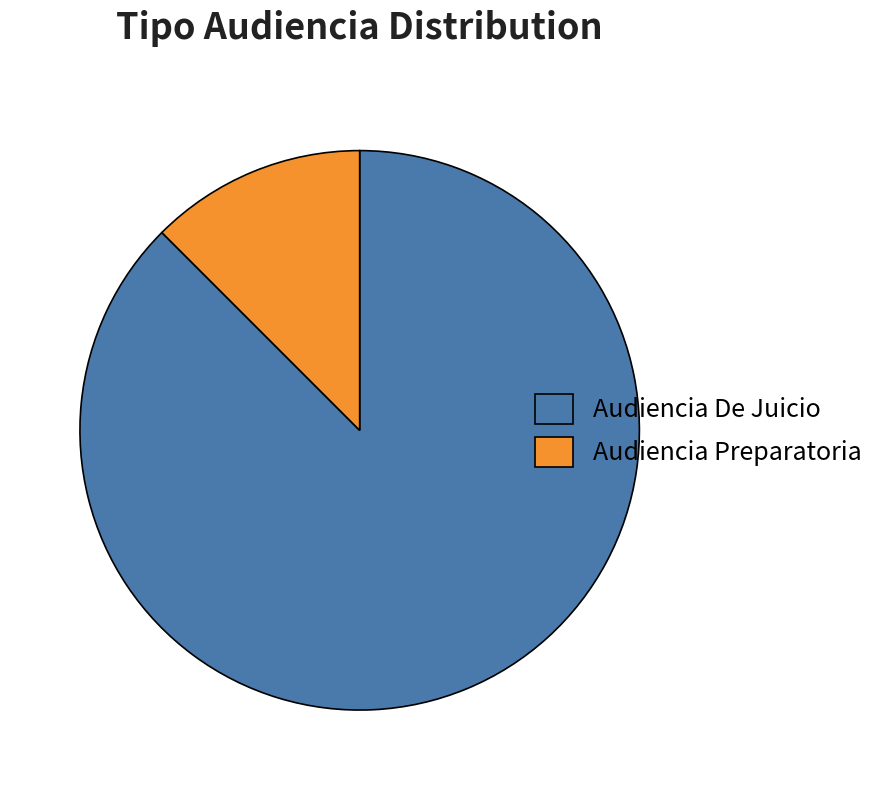

Does any single category account for the majority?

Yes